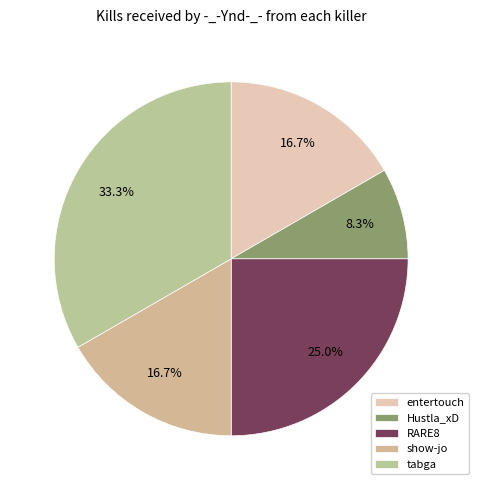

Is it true that RARE8 is 12% of the pie?

False